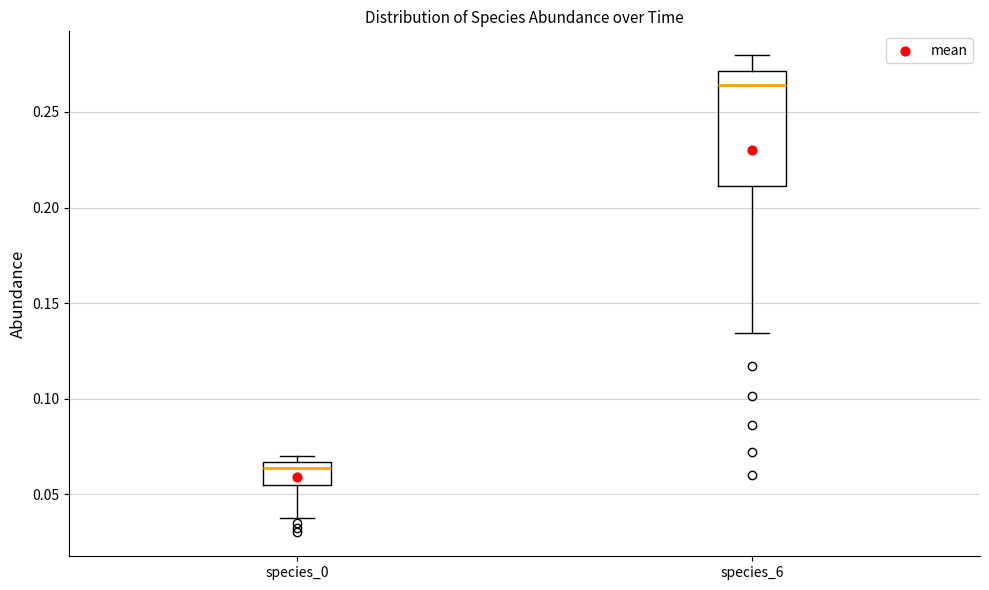

Reading left to right, read every box against the y-axis: the position of its median line, the range the box covers, and the ends of its whiskers. The values are not printed on the chart, so give them approximately, as read against the axis.

species_0: median 0.065 (just below the box's upper edge), box 0.055 to 0.065, whiskers 0.040 to 0.070
species_6: median 0.265, box 0.210 to 0.270, whiskers 0.135 to 0.280